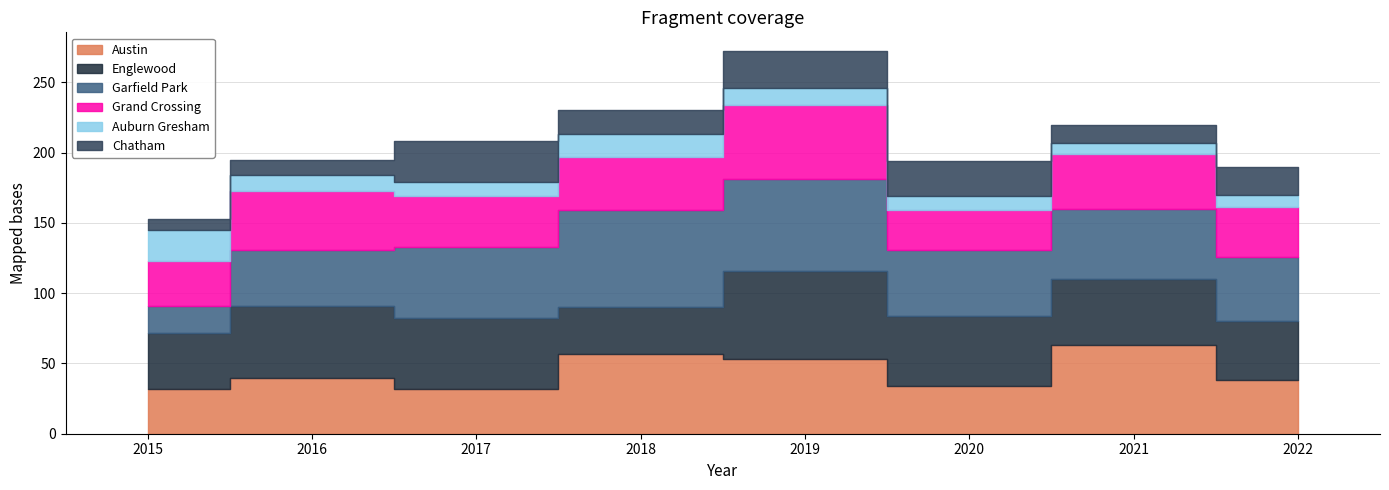

What is the difference between the Englewood values at 2021 and 2017?

3